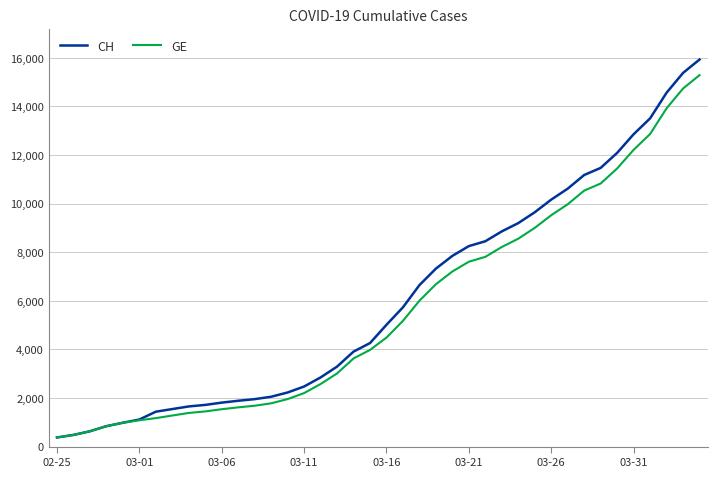

What is the difference between the second highest and second lowest values in the GE series?

14254